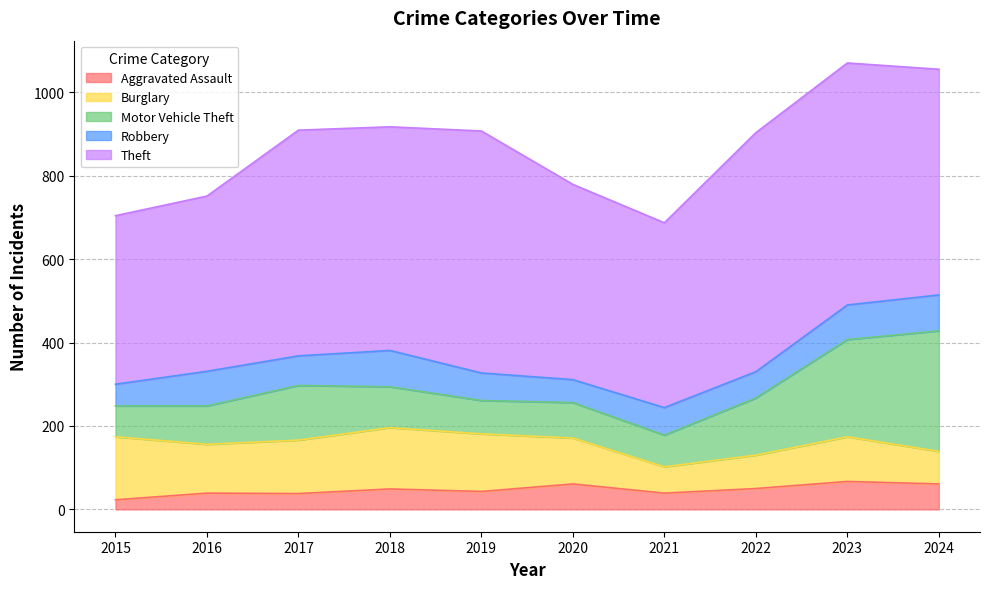

True or false: Aggravated Assault and Burglary intersect in this chart.

False